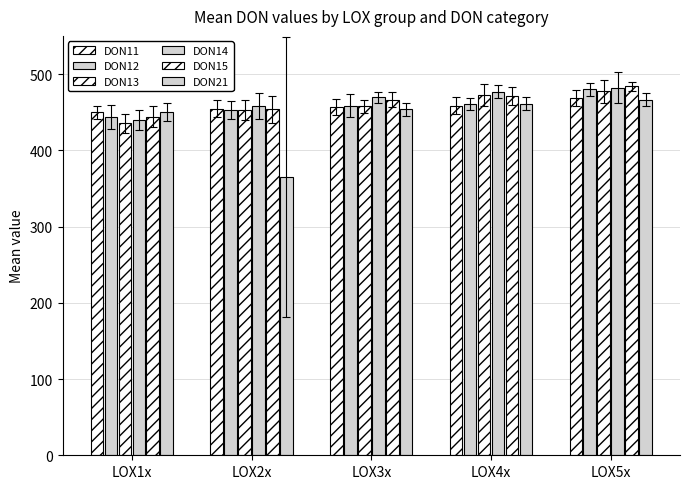

True or false: DON13 has a value of 452.9 at LOX2x.

True